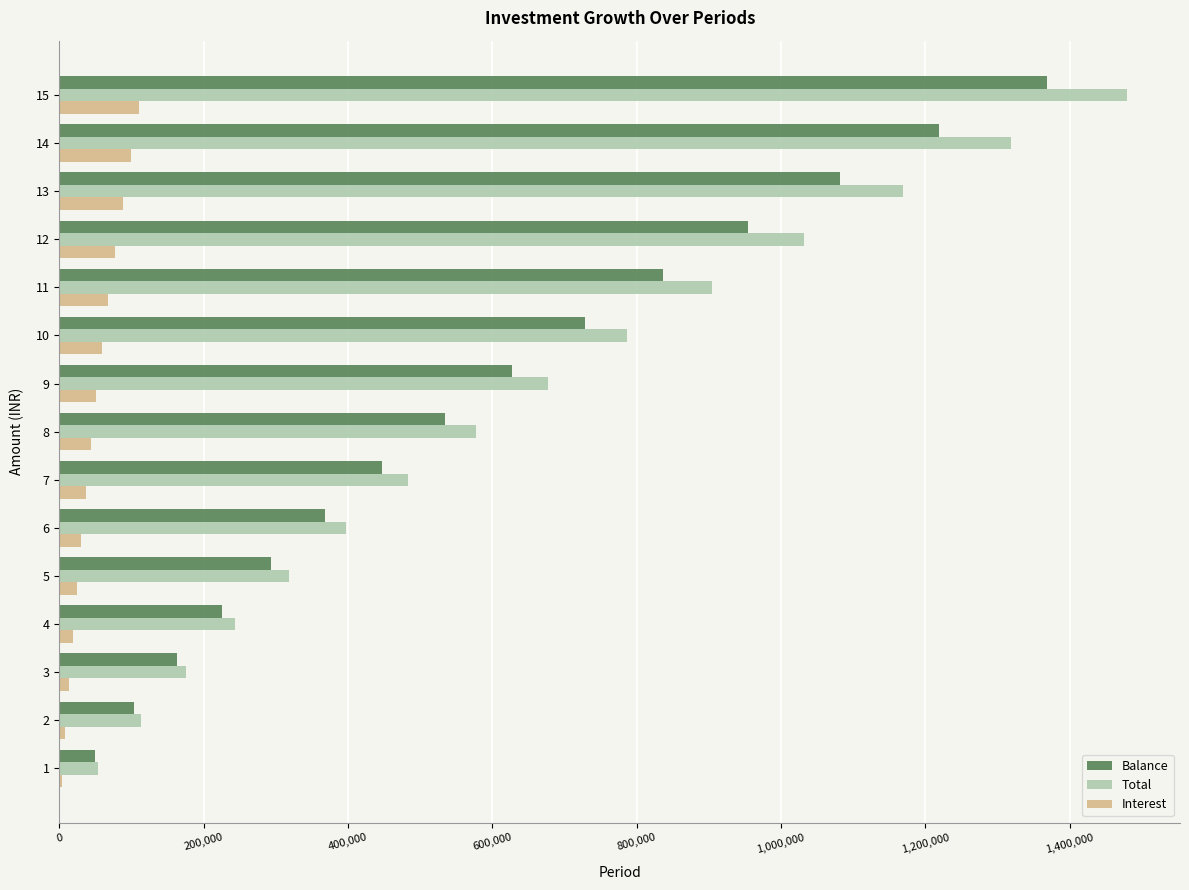

Count the number of categories in the chart.

15